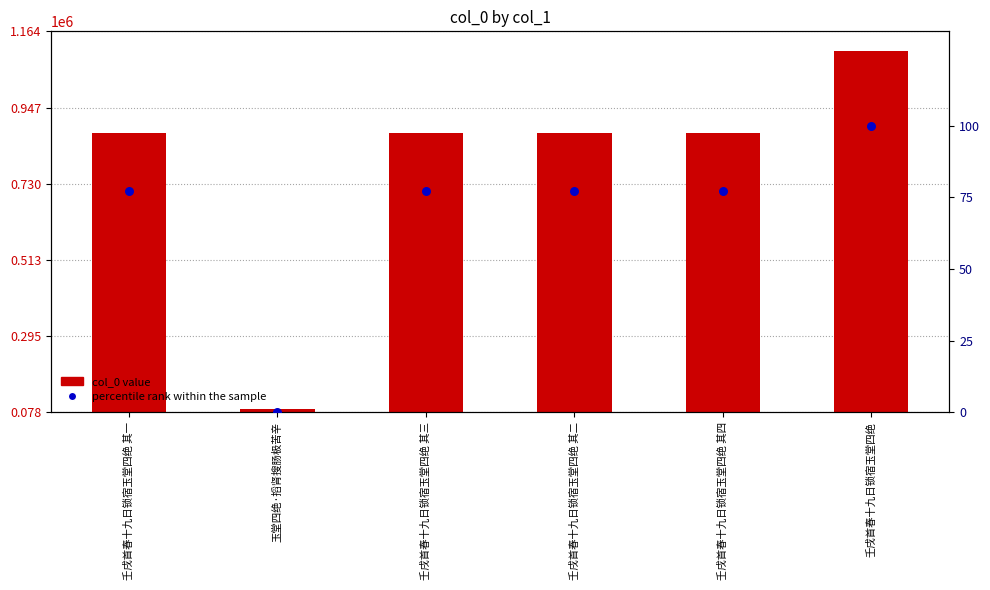

Which series has the largest total across all categories?

col_0 value